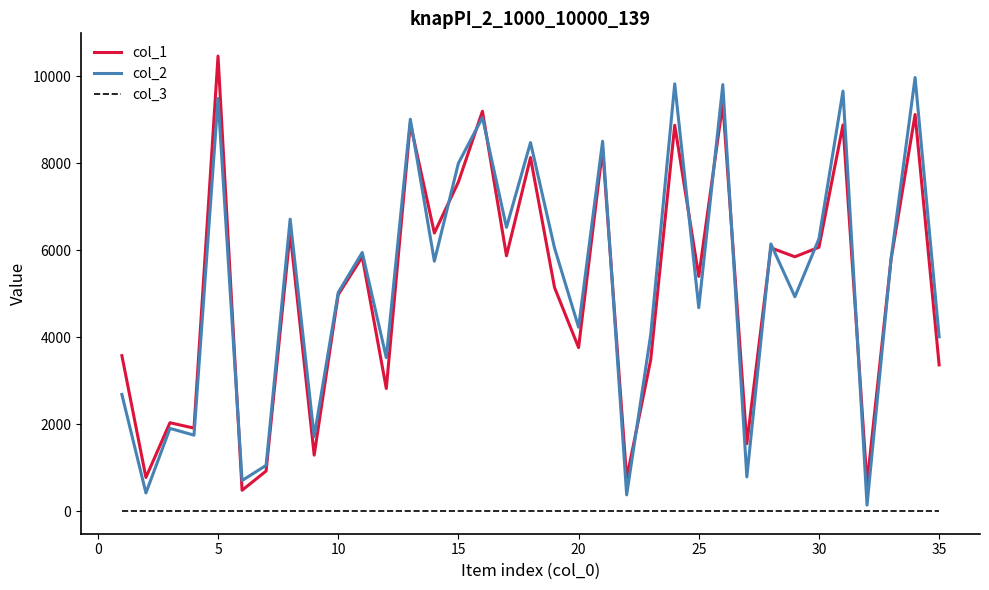

What is the maximum value shown in the chart?

10460